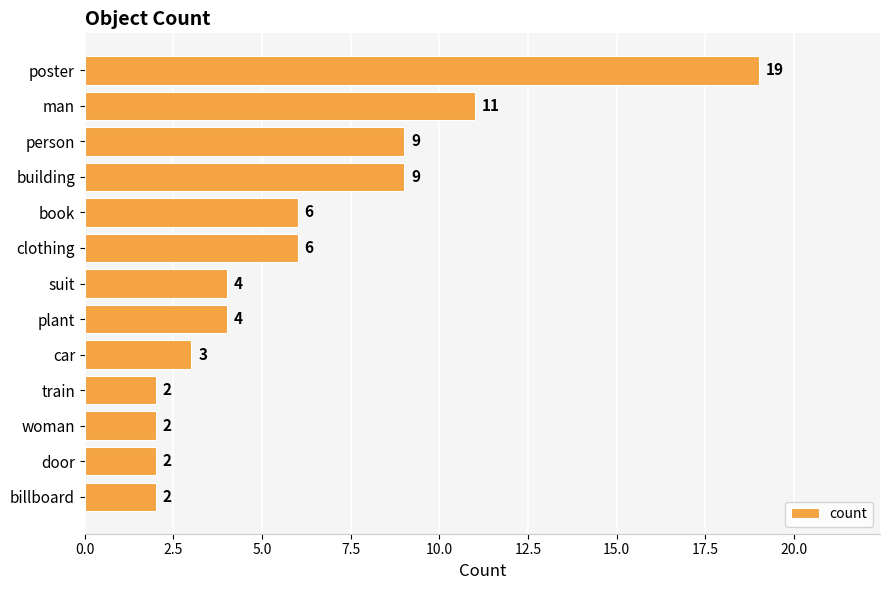

How many values are below 4?

5